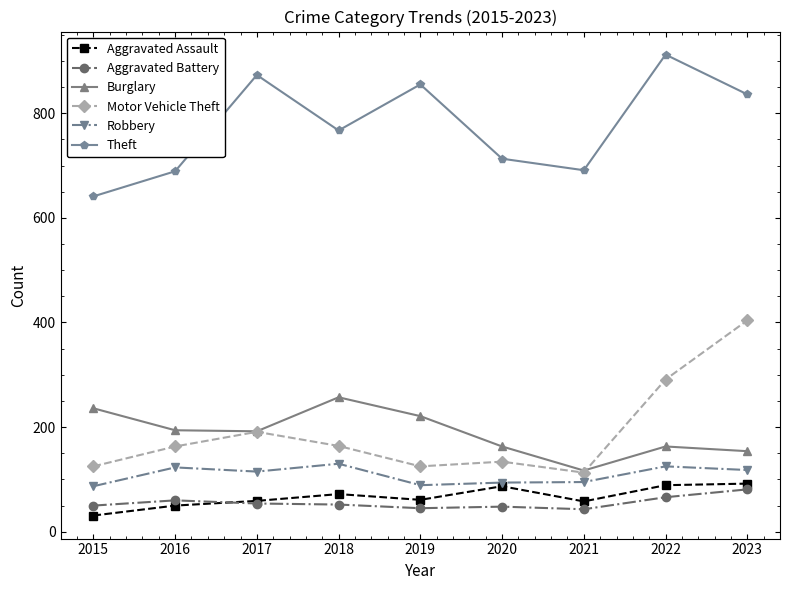

What is the value of the Theft point at the 6th from the left?

713